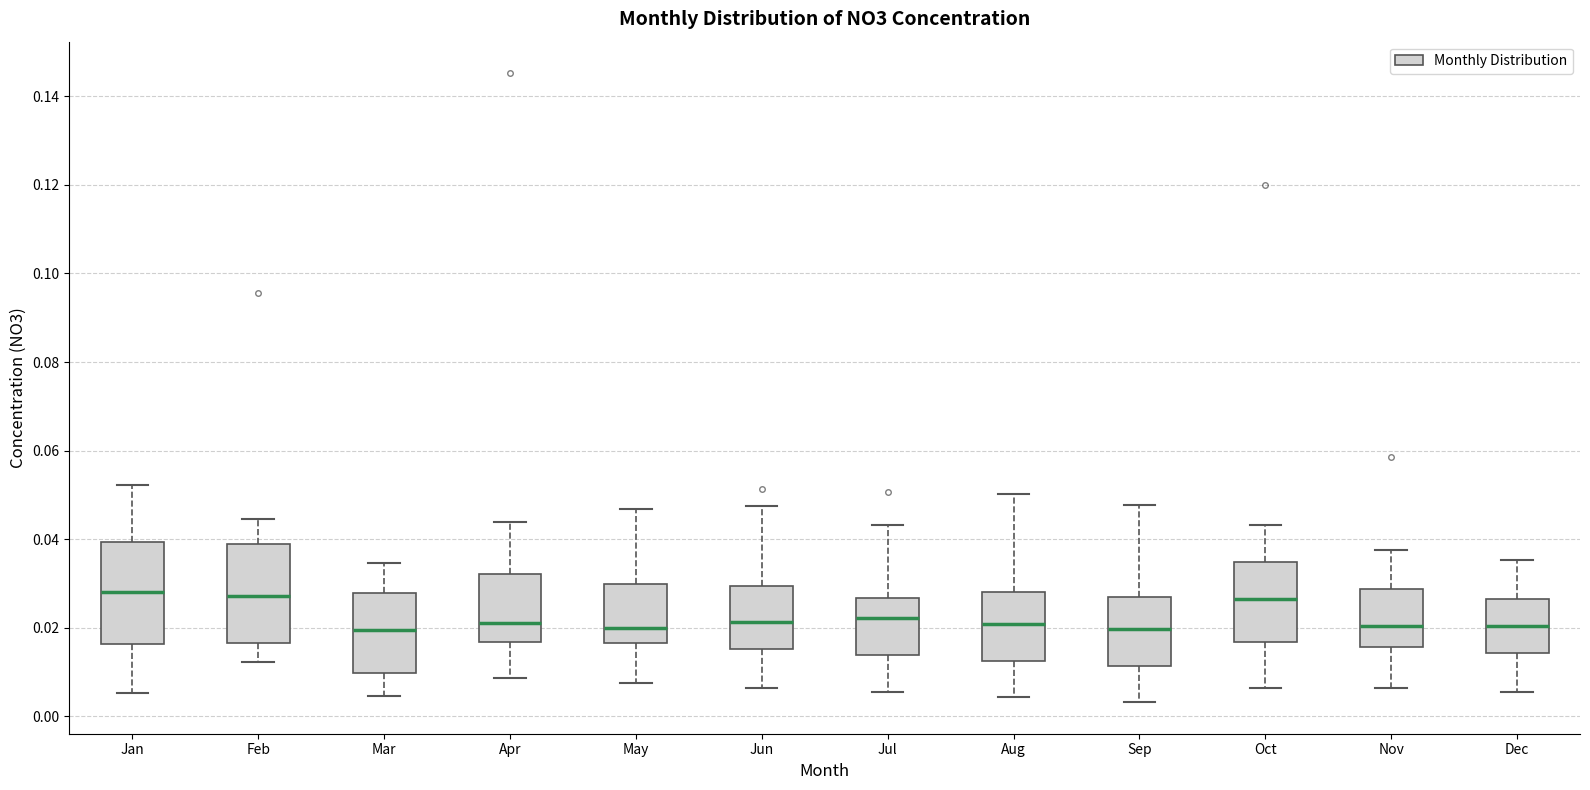

Reading left to right, read every box against the y-axis: the position of its median line, the range the box covers, and the ends of its whiskers. The values are not printed on the chart, so give them approximately, as read against the axis.

Jan: median 0.028, box 0.016 to 0.040, whiskers 0.006 to 0.052
Feb: median 0.028, box 0.016 to 0.040, whiskers 0.012 to 0.044
Mar: median 0.020, box 0.010 to 0.028, whiskers 0.004 to 0.034
Apr: median 0.022, box 0.016 to 0.032, whiskers 0.008 to 0.044
May: median 0.020, box 0.016 to 0.030, whiskers 0.008 to 0.046
Jun: median 0.022, box 0.016 to 0.030, whiskers 0.006 to 0.048
Jul: median 0.022, box 0.014 to 0.026, whiskers 0.006 to 0.044
Aug: median 0.020, box 0.012 to 0.028, whiskers 0.004 to 0.050
Sep: median 0.020, box 0.012 to 0.028, whiskers 0.004 to 0.048
Oct: median 0.026, box 0.016 to 0.034, whiskers 0.006 to 0.044
Nov: median 0.020, box 0.016 to 0.028, whiskers 0.006 to 0.038
Dec: median 0.020, box 0.014 to 0.026, whiskers 0.006 to 0.036